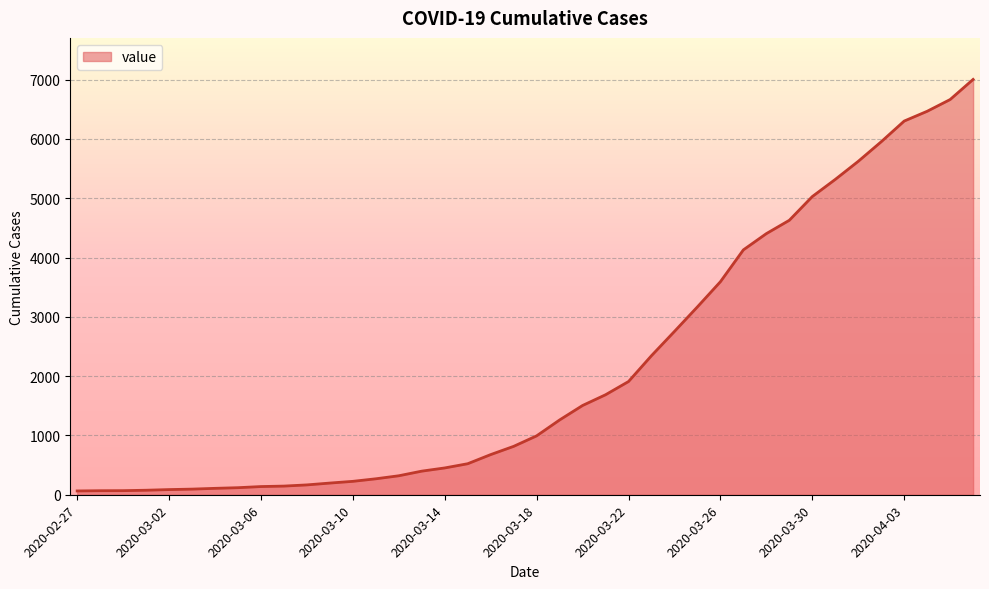

What is the label of the 36th point from the left?

2020-04-02